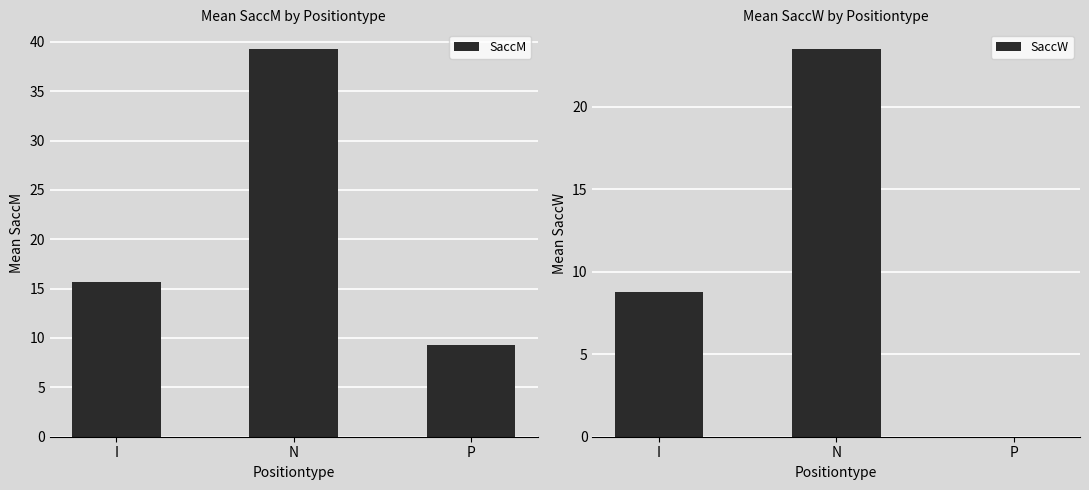

What is the sum of the SaccW values at P and N?

23.5